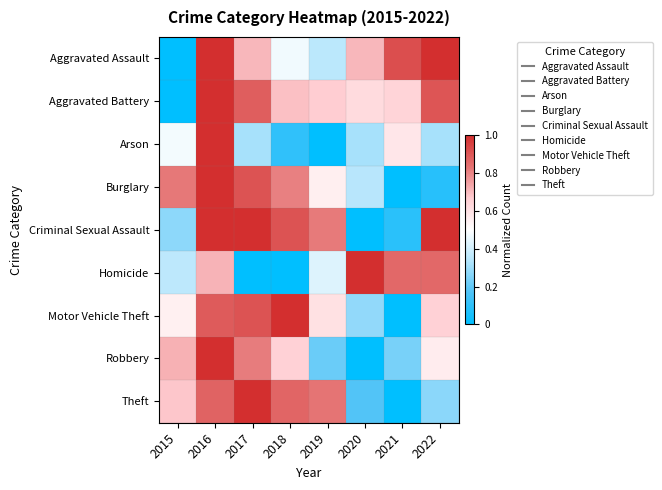

Reading left to right, what are all the values shown in this chart?

Aggravated Assault: 2015=0.0	2016=1.0	2017=0.7	2018=0.5	2019=0.4	2020=0.7	2021=0.9	2022=1.0
Aggravated Battery: 2015=0.0	2016=1.0	2017=0.9	2018=0.7	2019=0.7	2020=0.6	2021=0.6	2022=0.9
Arson: 2015=0.5	2016=1.0	2017=0.3	2018=0.1	2019=0.0	2020=0.3	2021=0.6	2022=0.3
Burglary: 2015=0.8	2016=1.0	2017=0.9	2018=0.8	2019=0.6	2020=0.3	2021=0.0	2022=0.1
Criminal Sexual Assault: 2015=0.3	2016=1.0	2017=1.0	2018=0.9	2019=0.8	2020=0.0	2021=0.1	2022=1.0
Homicide: 2015=0.4	2016=0.7	2017=0.0	2018=0.0	2019=0.4	2020=1.0	2021=0.9	2022=0.9
Motor Vehicle Theft: 2015=0.6	2016=0.9	2017=0.9	2018=1.0	2019=0.6	2020=0.3	2021=0.0	2022=0.7
Robbery: 2015=0.7	2016=1.0	2017=0.8	2018=0.7	2019=0.2	2020=0.0	2021=0.2	2022=0.6
Theft: 2015=0.7	2016=0.9	2017=1.0	2018=0.9	2019=0.8	2020=0.2	2021=0.0	2022=0.3